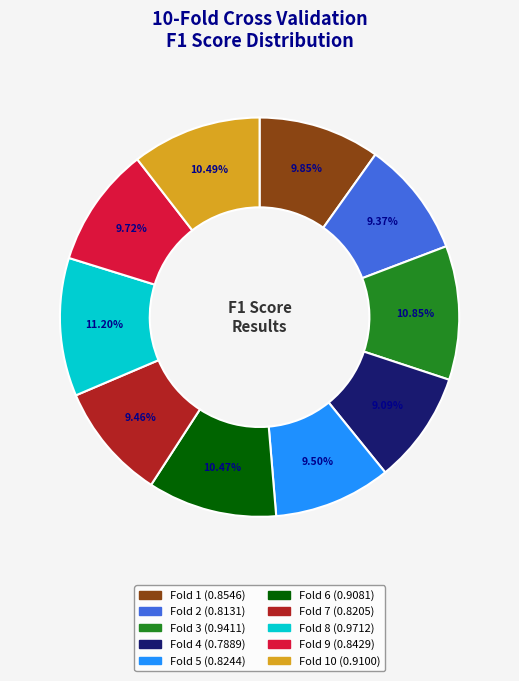

Is there any slice that represents more than half of the pie?

No